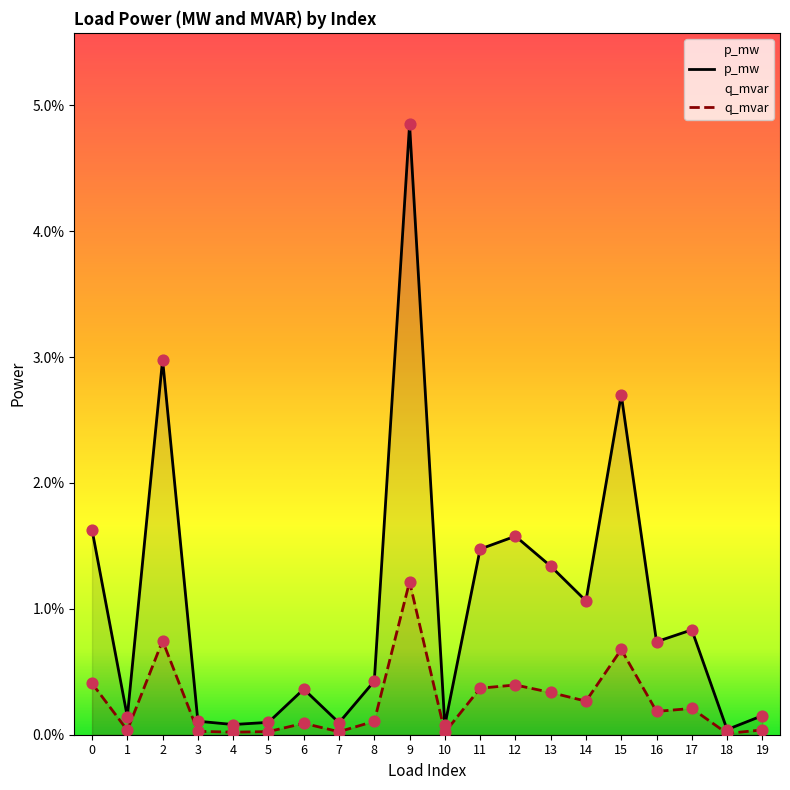

What is the total value across all series at 9?

0.1